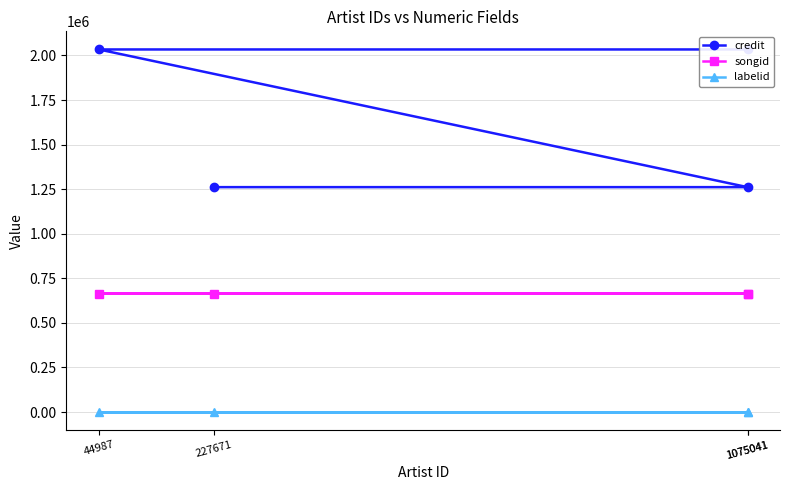

What is the total value across all series at 1075041?

1927286